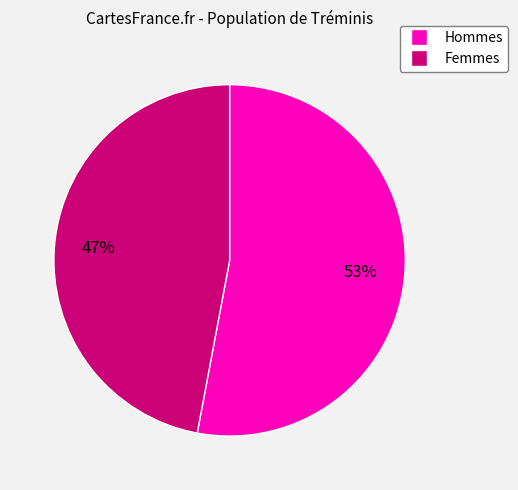

To the nearest percent, what is the average slice percentage?

50%